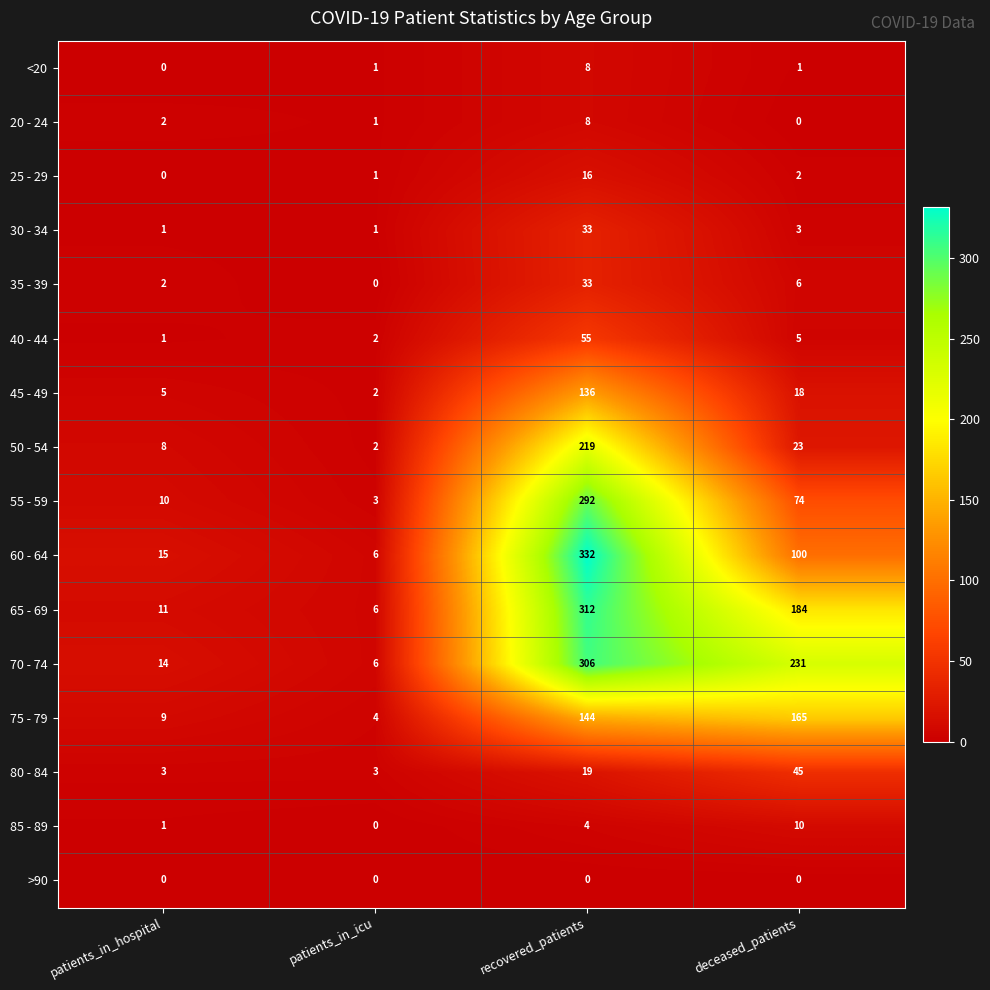

What is the difference between the maximum and minimum values in the 20 - 24 series?

8